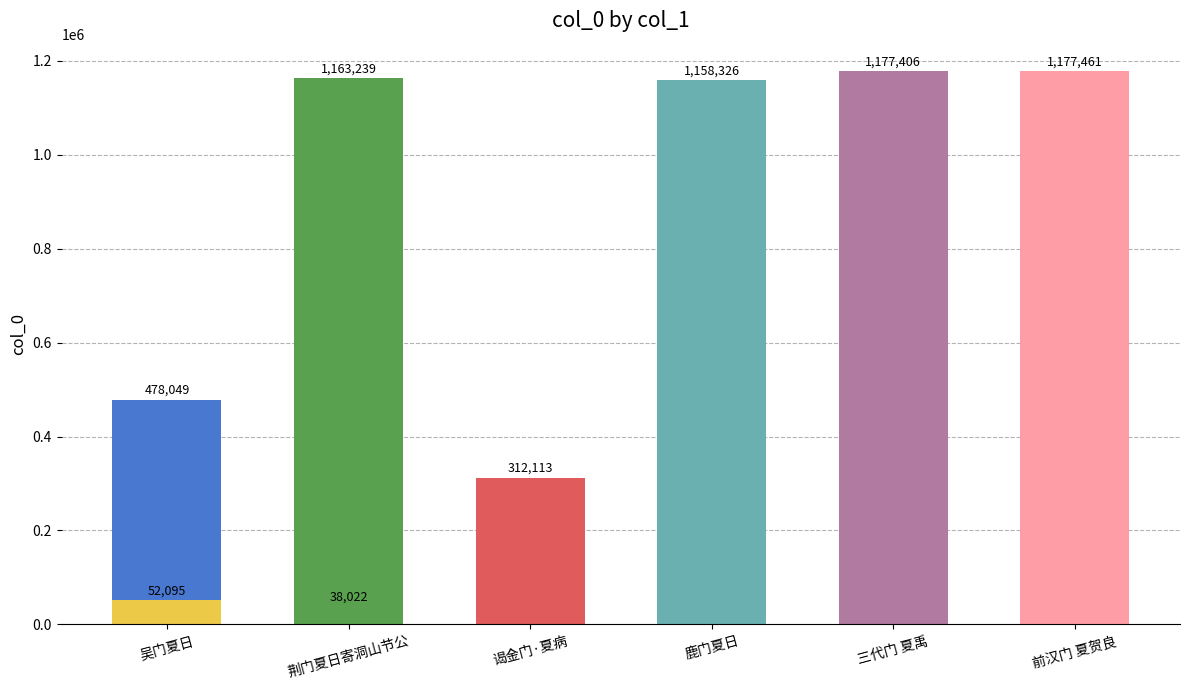

At which label is the value closest to 607741?

吴门夏日